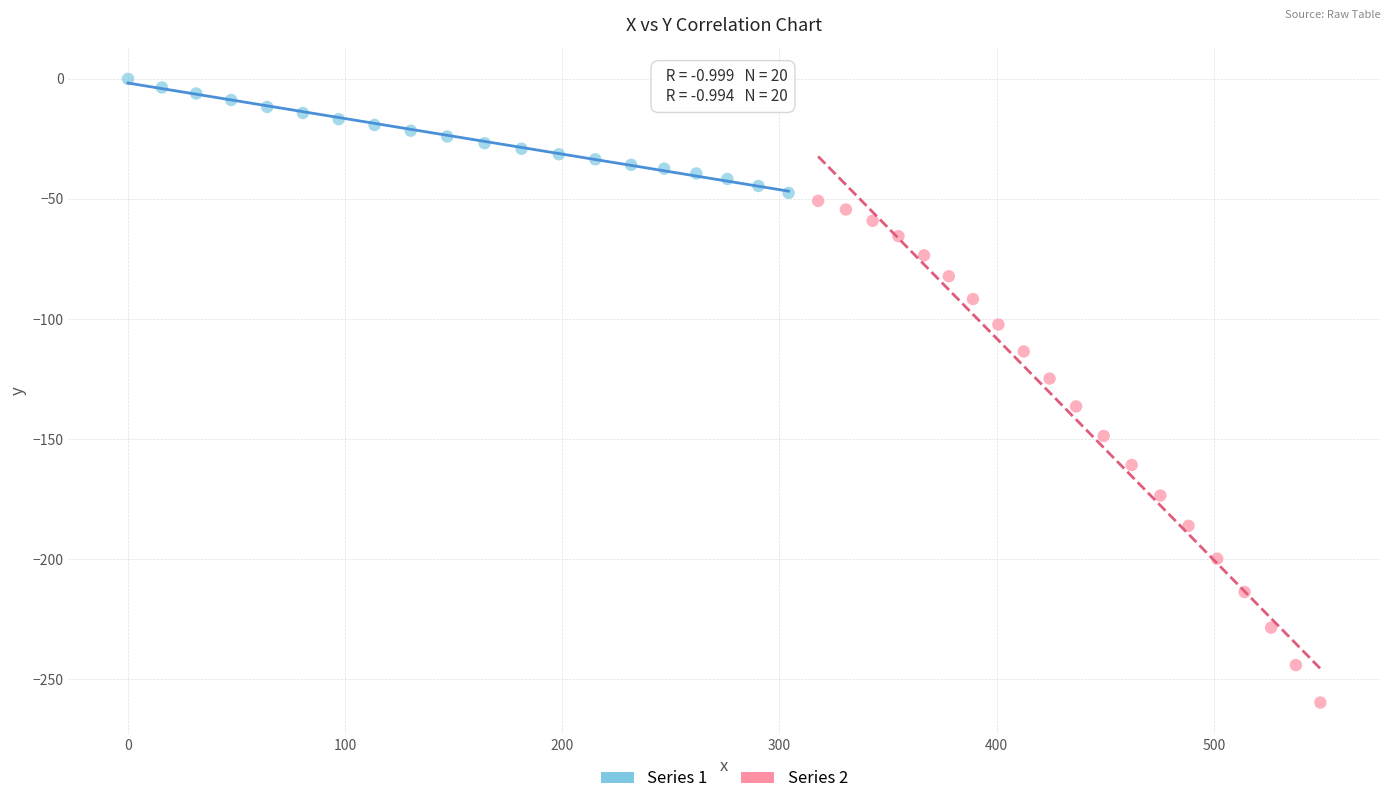

Which series contains the lowest Y value?

Series 2